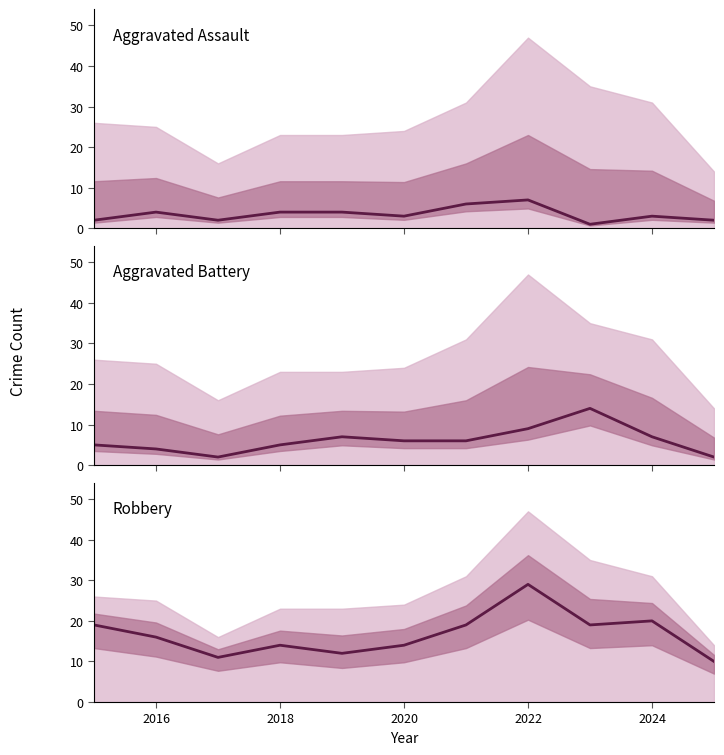

How many lines are shown in the chart?

3